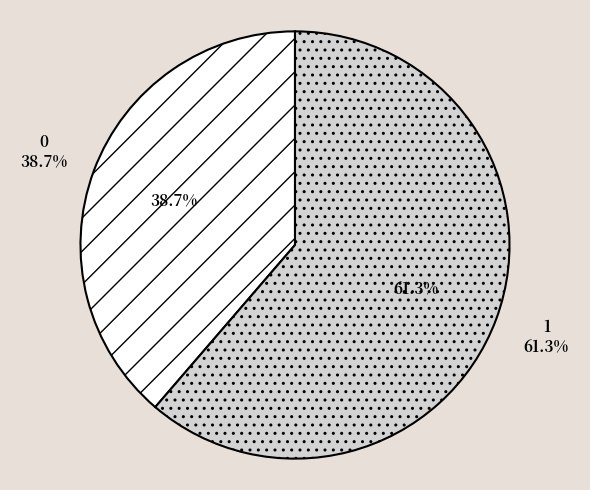

To the nearest percent, what is the combined percentage of 0 and 1?

100%